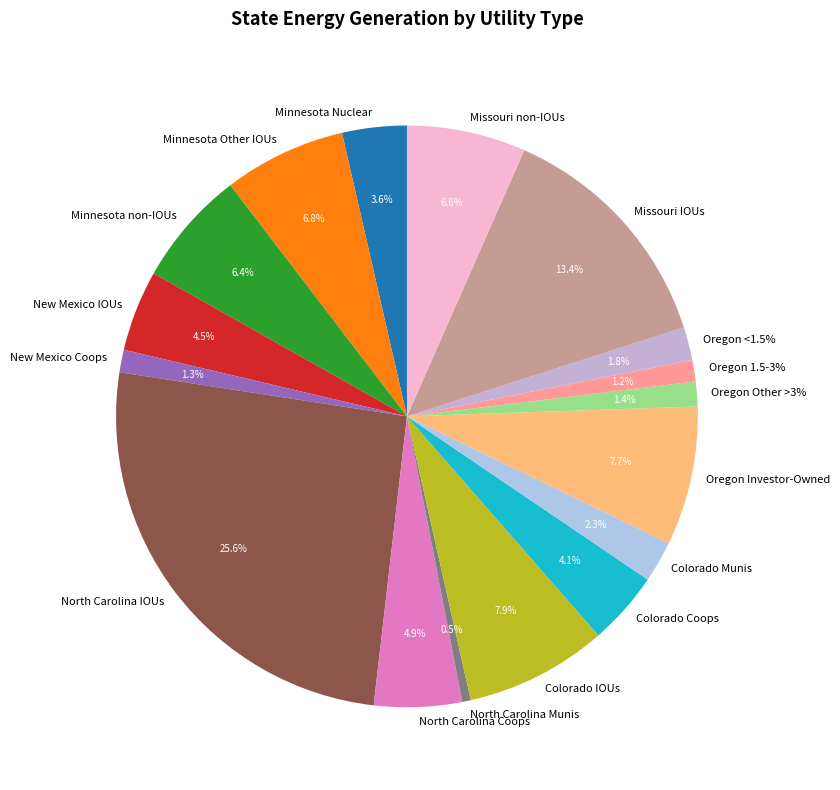

Which has a higher value, Oregon Other >3% or Minnesota Other IOUs?

Minnesota Other IOUs